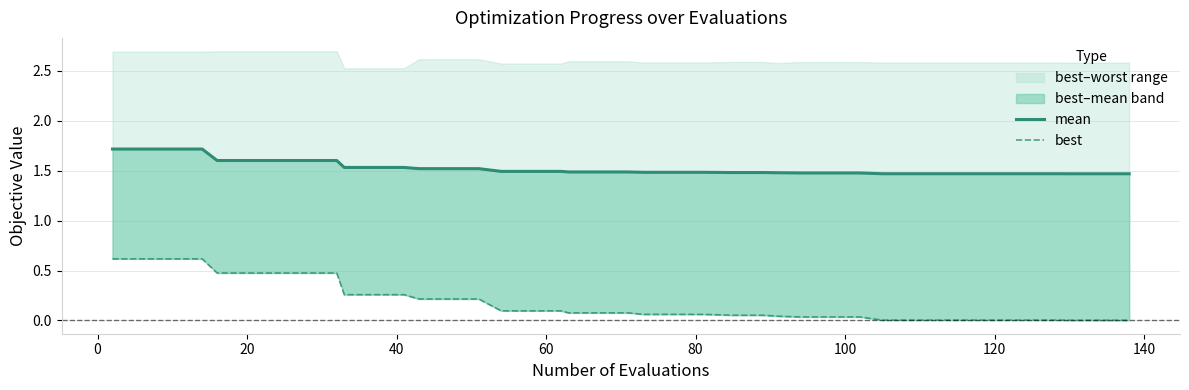

True or false: best and mean cross at least once.

False